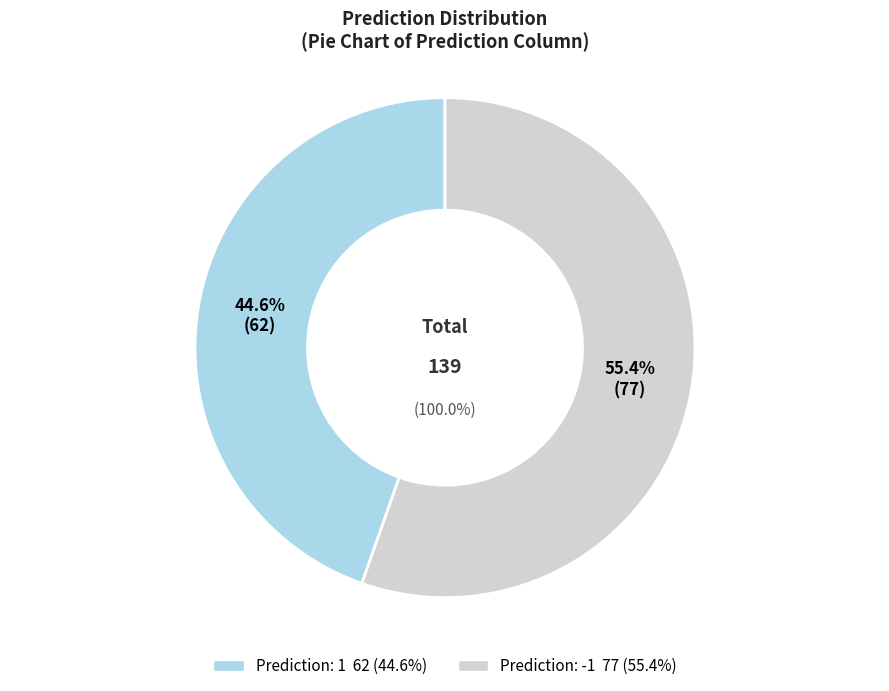

The Prediction: -1 slice represents 55% of the pie. True or false?

True